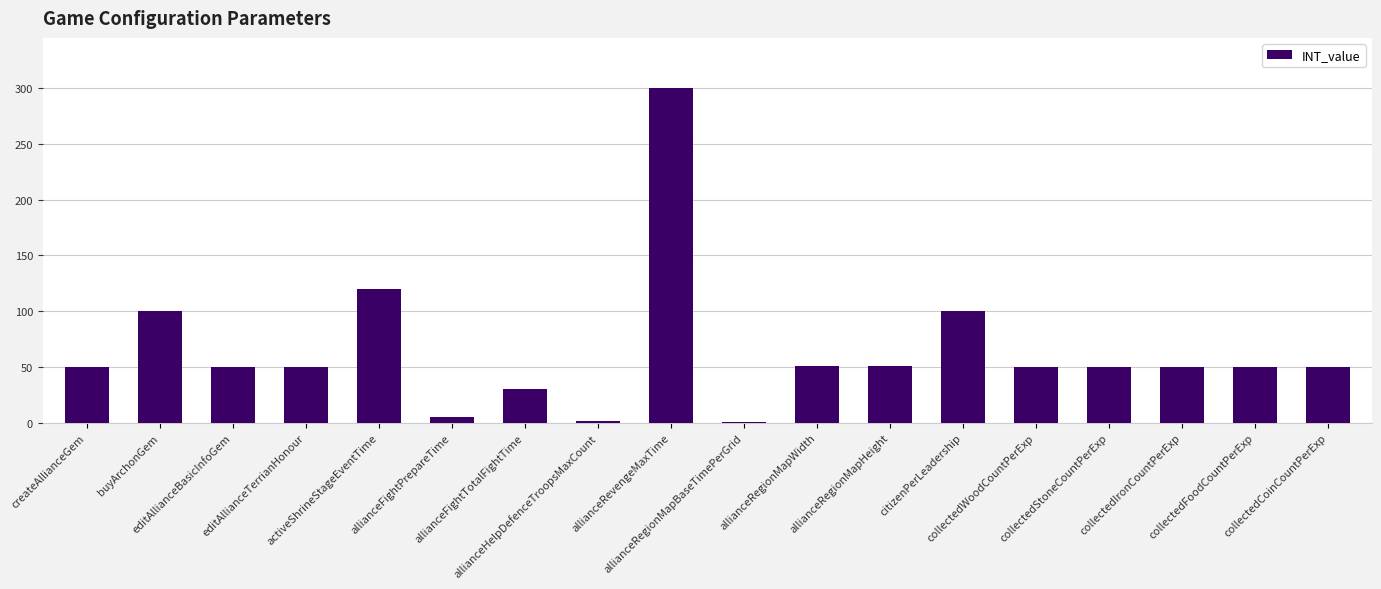

What is the sum of all values?

1160